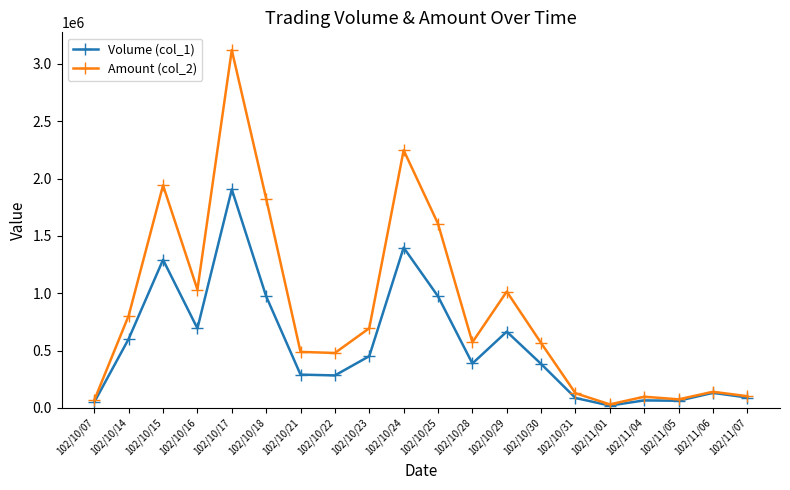

At which category does Amount (col_2) reach its first local valley?

102/10/16